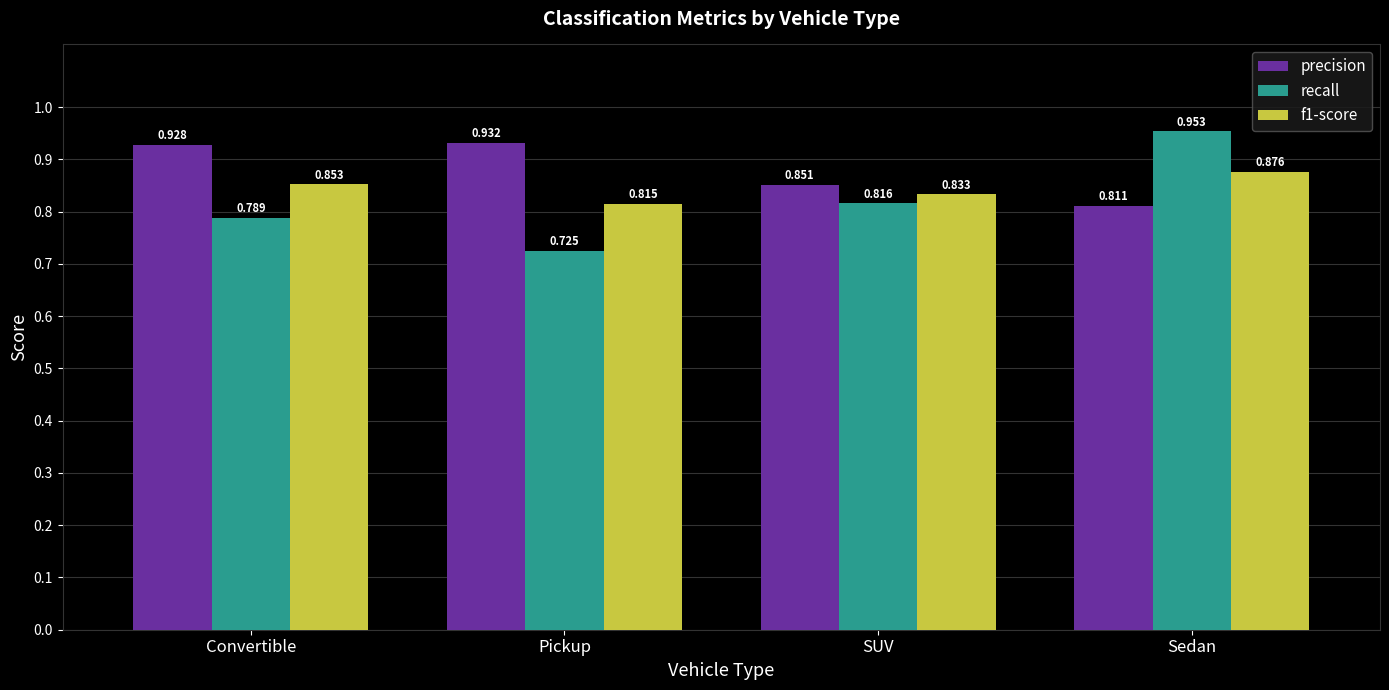

How many bars are there in each group?

3